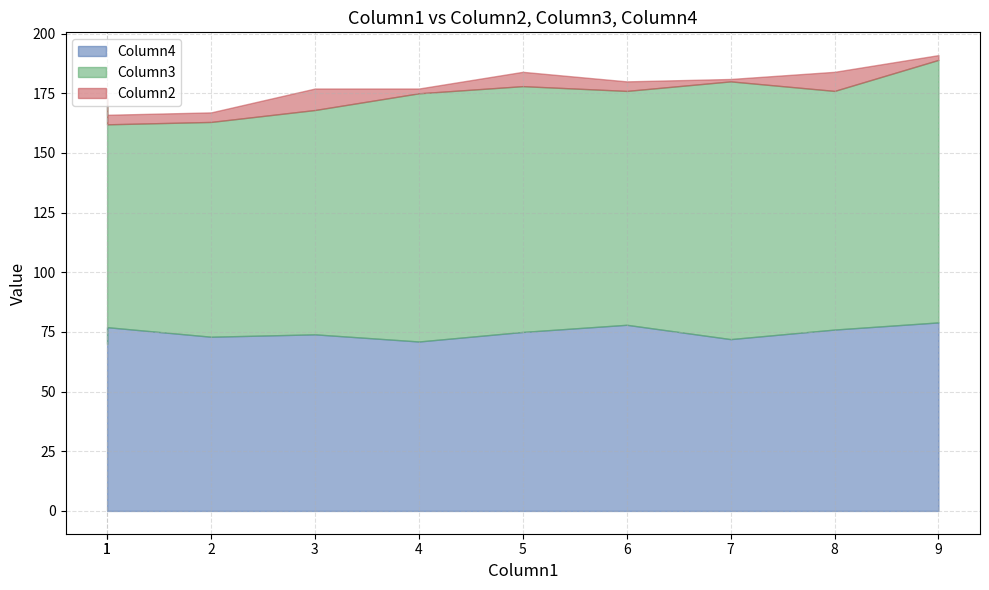

The Column2 series shows 2 at 9. True or false?

True